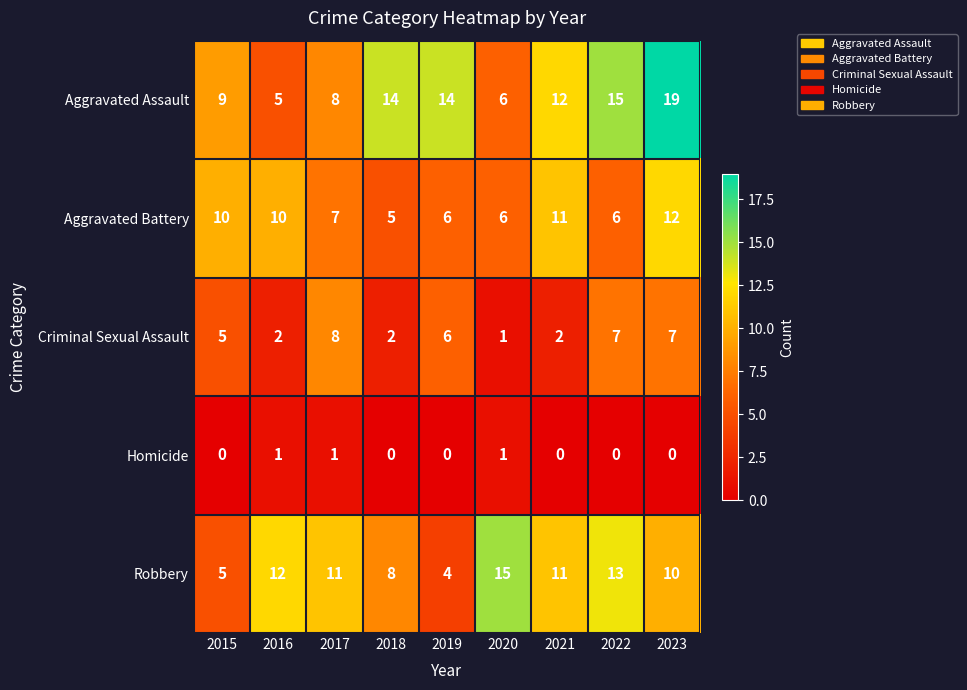

Read the Criminal Sexual Assault value at 2015.

5